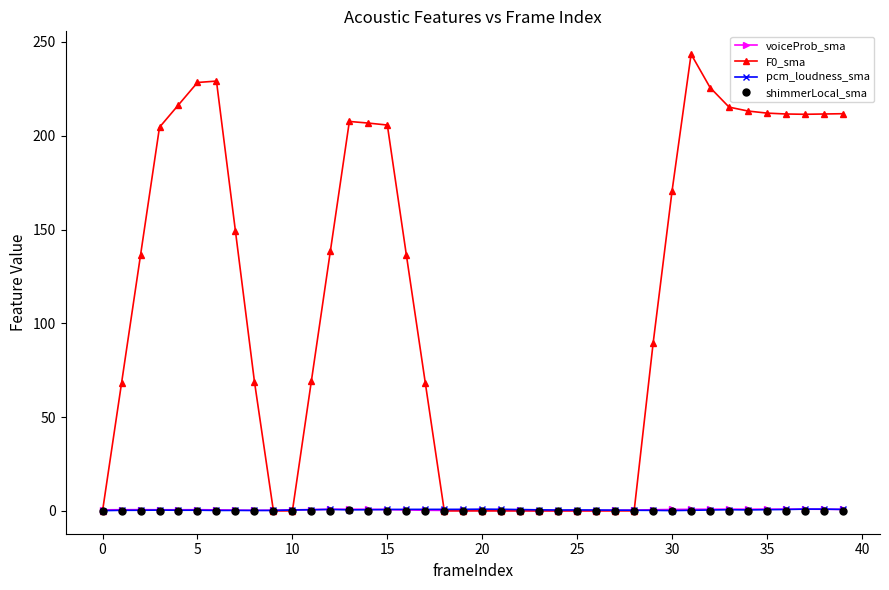

What is the value of the F0_sma point at the 14th from the left?

207.6